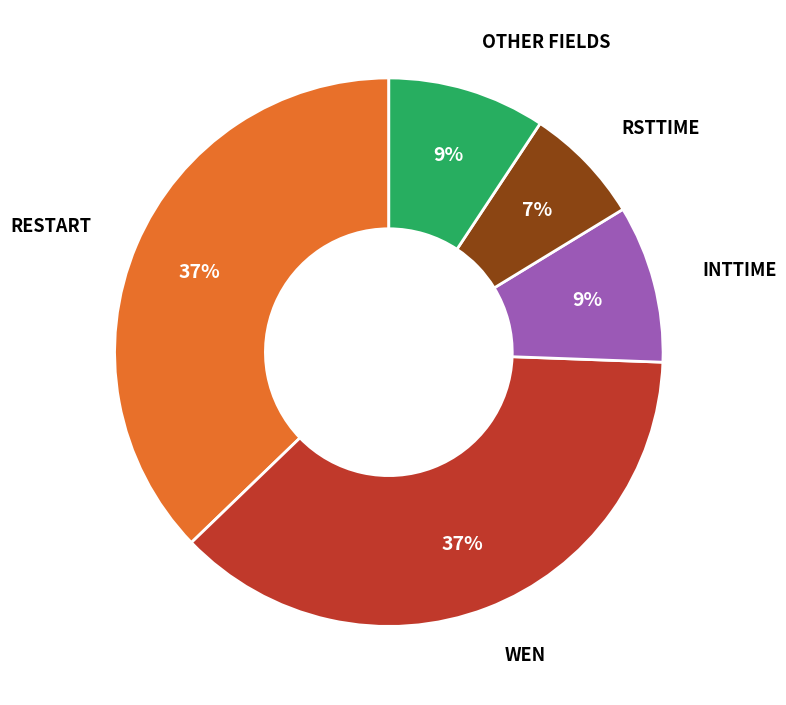

Does any single category account for the majority?

No